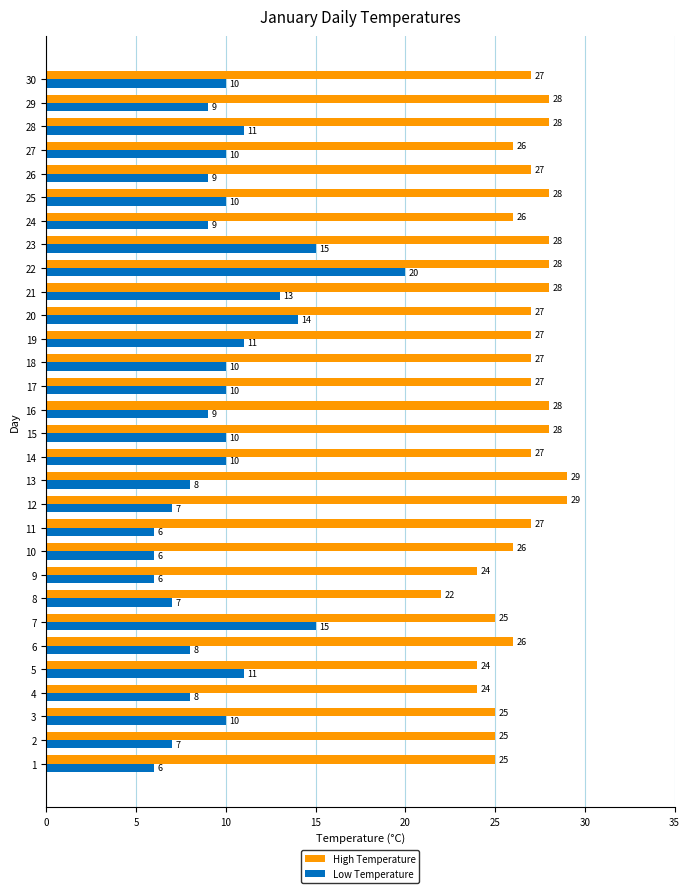

What is the difference between the highest and lowest values at 15?

18